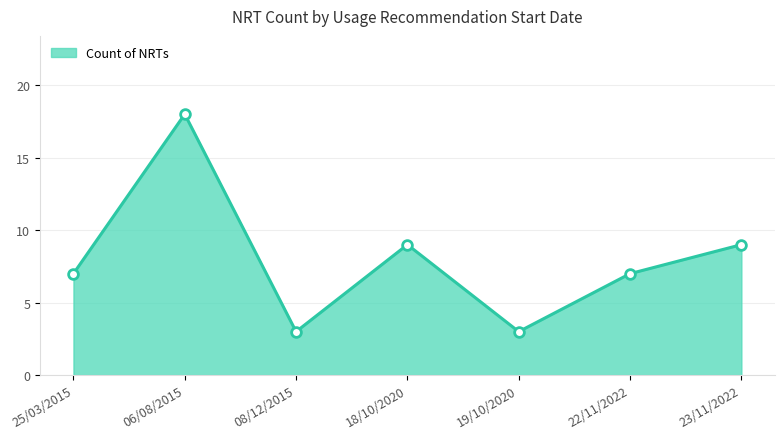

True or false: the data shows 18 at 06/08/2015.

True